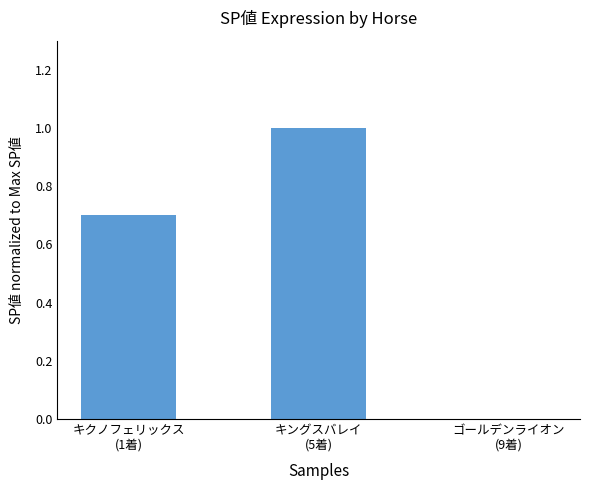

How many series are shown in this chart?

1